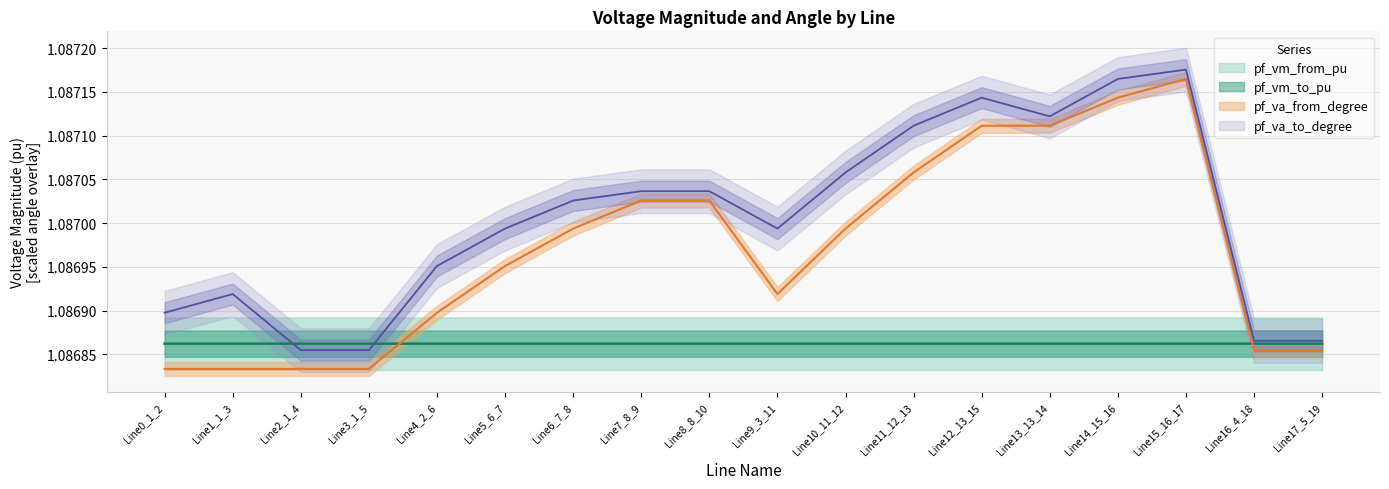

Is it true that pf_va_from_degree equals 1.1 at Line9_3_11?

True